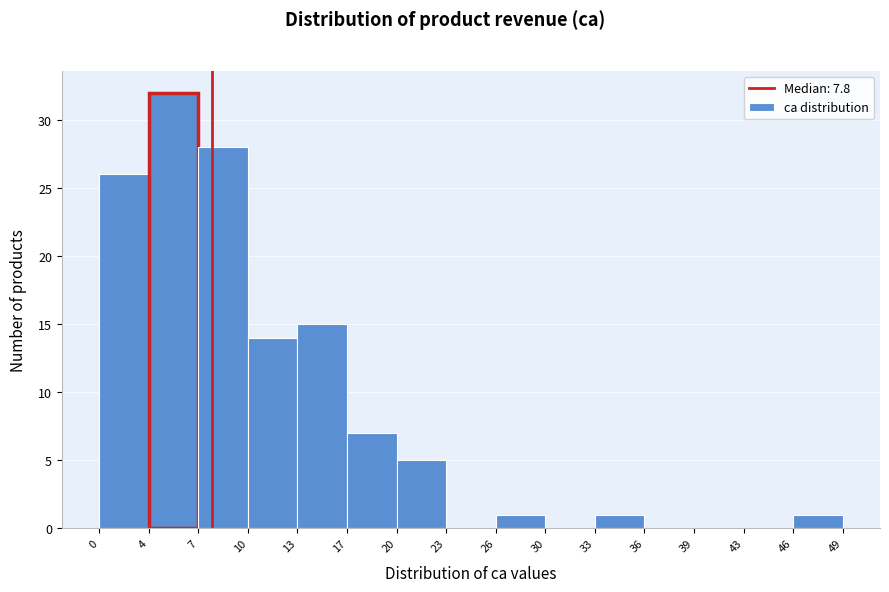

Reading left to right, list every bar in this chart as the range it spans on the x-axis followed by its height. The values are not printed on the chart, so give them approximately, as read against the axis.

0 to 4: 26
4 to 7: 32
7 to 10: 28
10 to 13: 14
13 to 17: 15
17 to 20: 7
20 to 23: 5
23 to 26: 0
26 to 30: 1
30 to 33: 0
33 to 36: 1
36 to 39: 0
39 to 43: 0
43 to 46: 0
46 to 49: 1